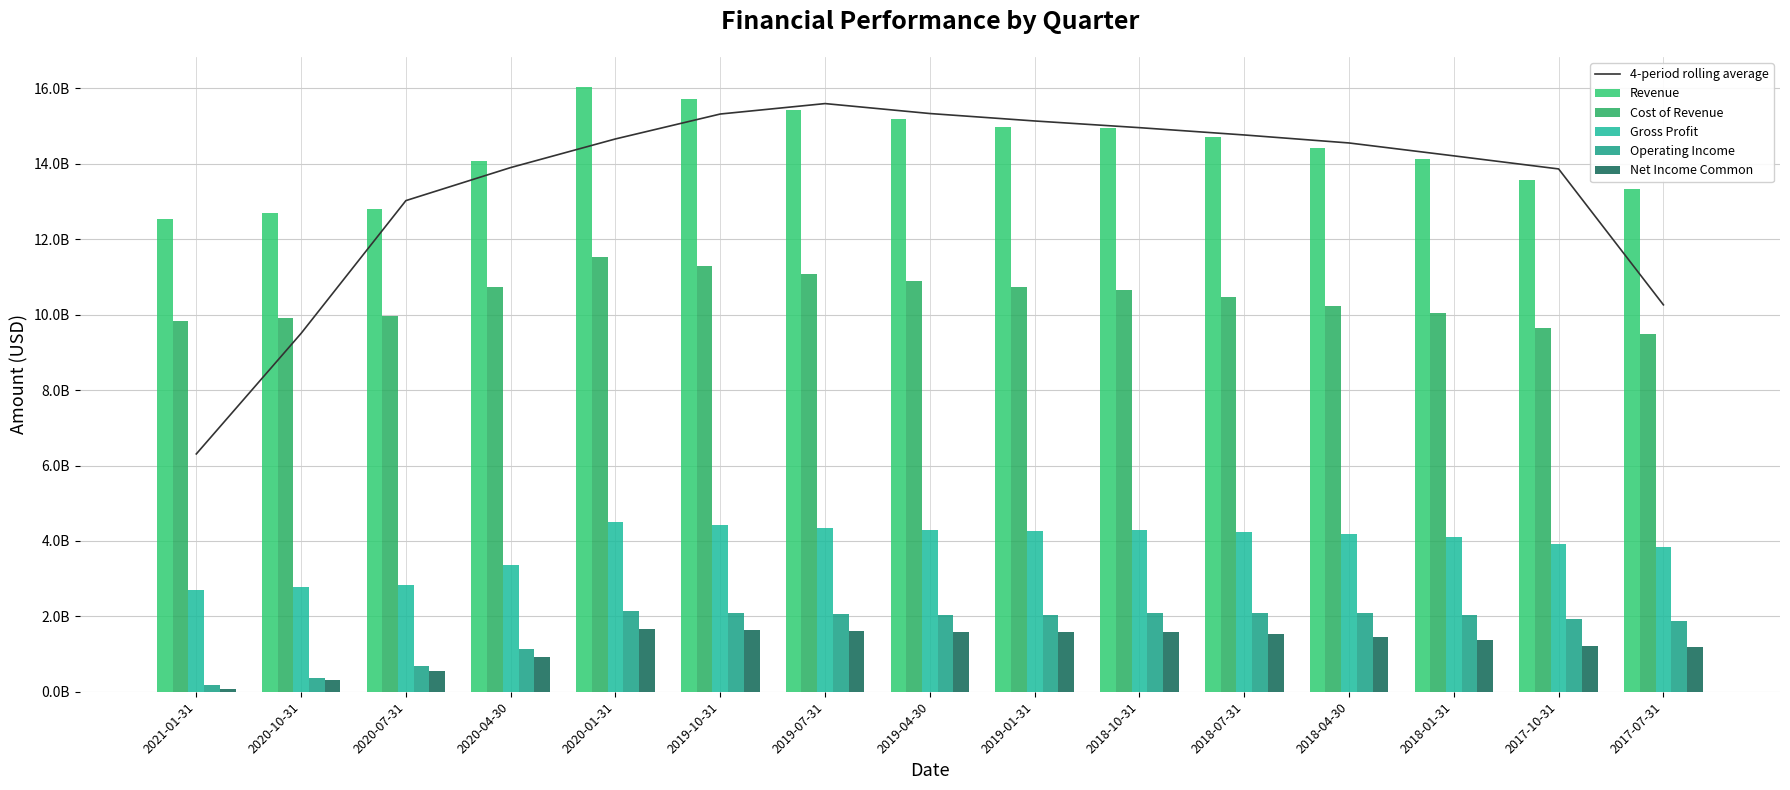

Rank the categories by Operating Income value from lowest to highest.

2021-01-31, 2020-10-31, 2020-07-31, 2020-04-30, 2017-07-31, 2017-10-31, 2019-04-30, 2019-01-31, 2018-01-31, 2019-07-31, 2018-04-30, 2018-10-31, 2018-07-31, 2019-10-31, 2020-01-31